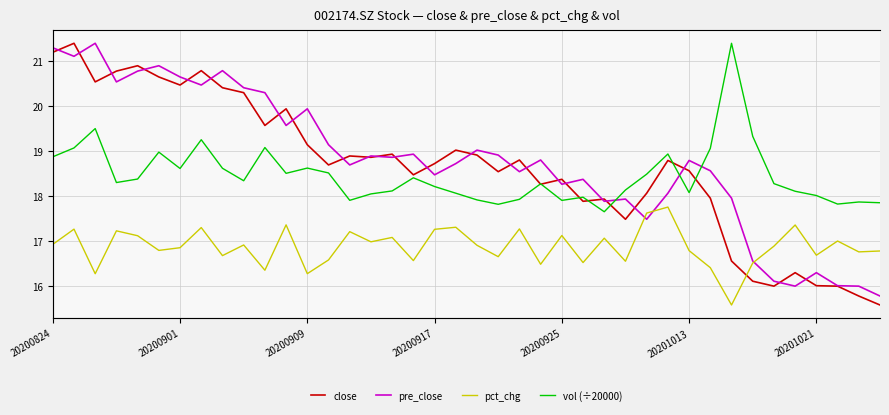

What is the minimum value for close?

15.6